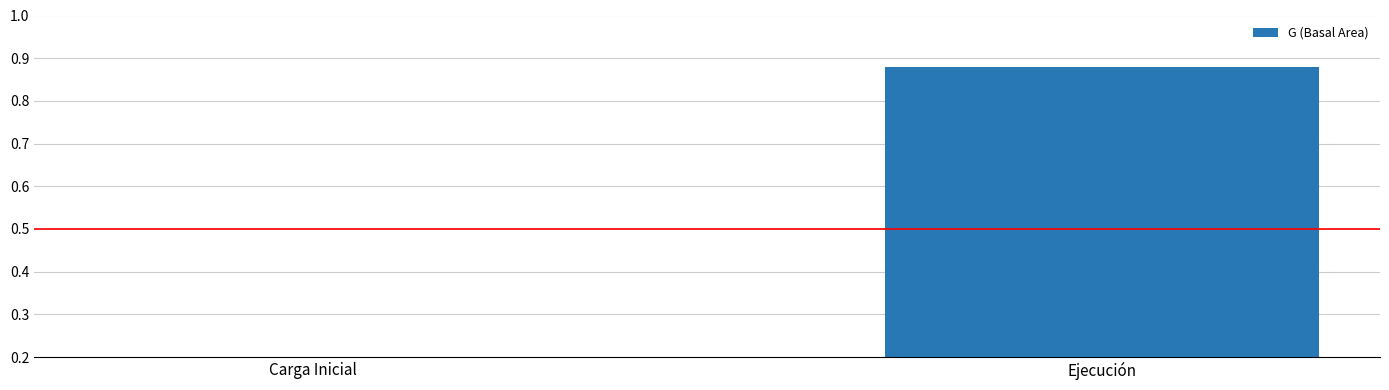

What is the greatest value displayed?

0.9